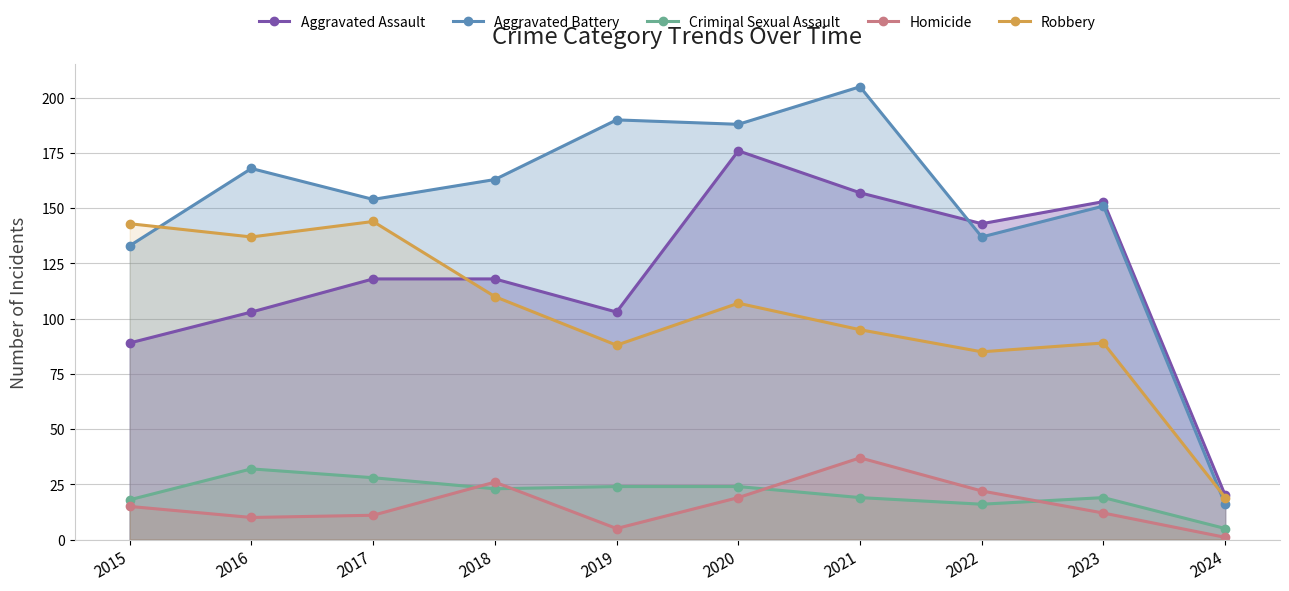

The value of Homicide at 2021 is 63. True or false?

False